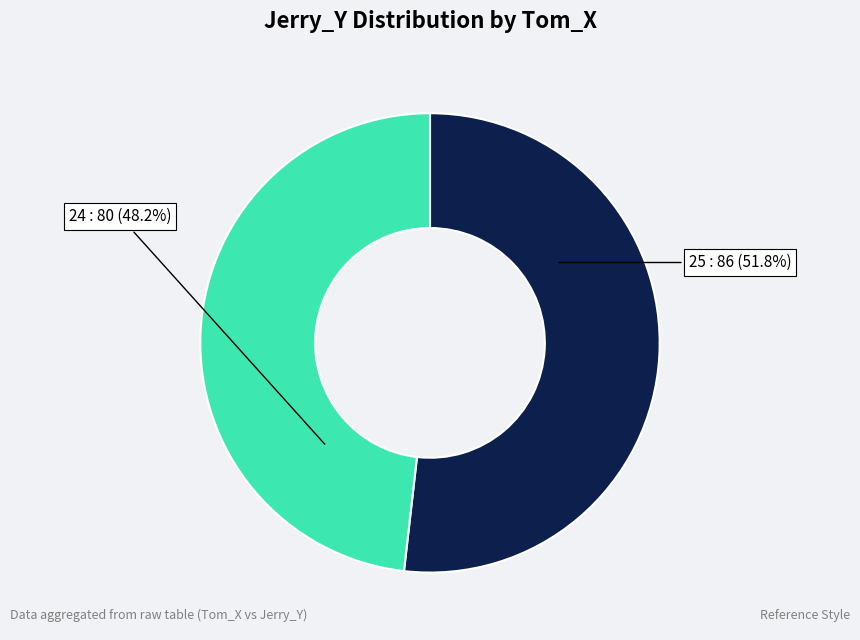

To the nearest percent, what is the average slice percentage?

50%